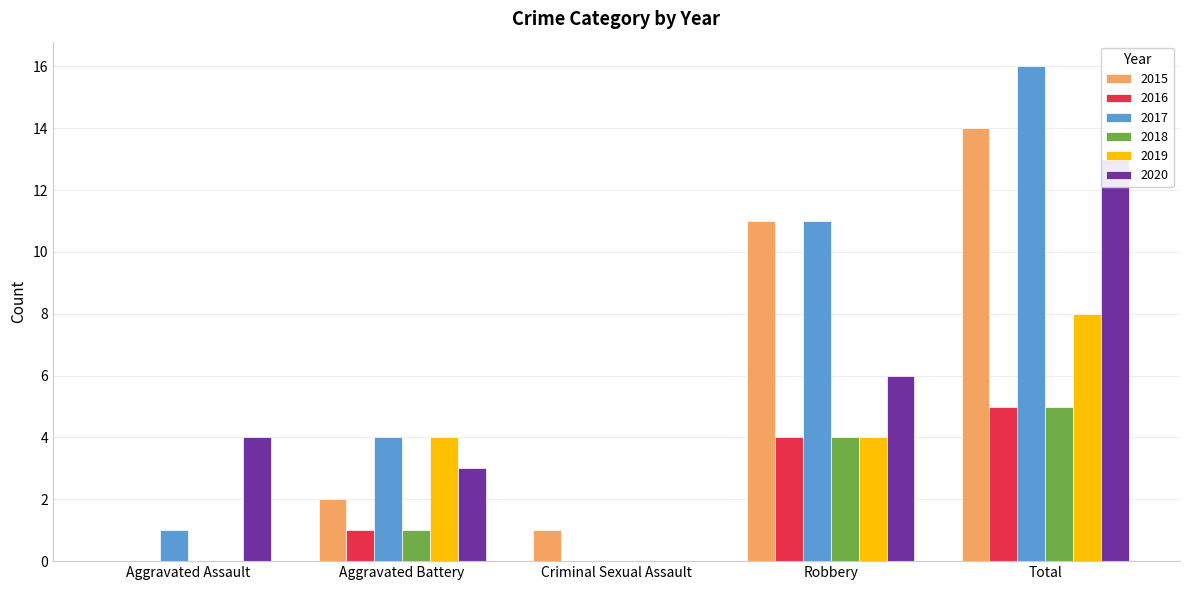

At how many categories does at least one series exceed 6?

2